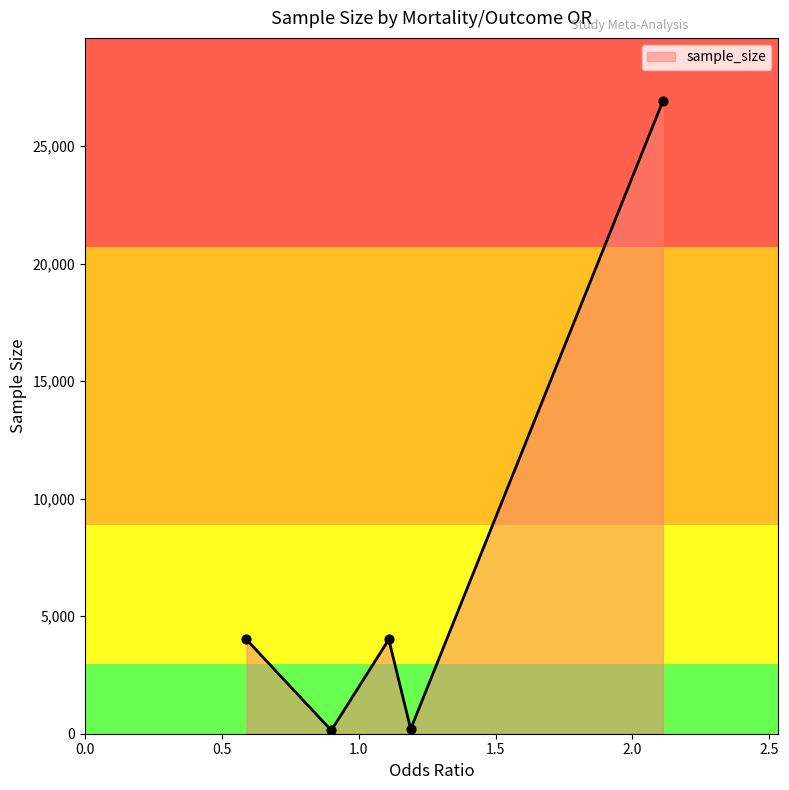

What is the sum of all values?

35281